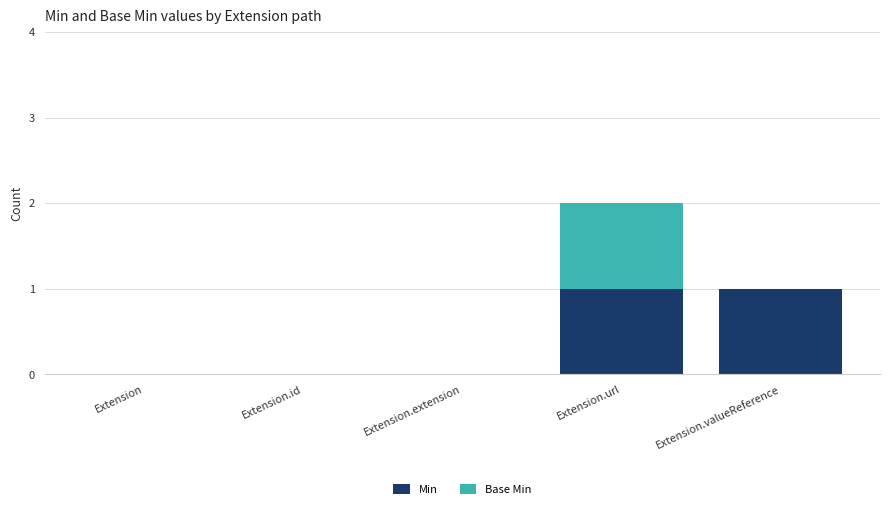

The value of Min at Extension.id is -1. True or false?

False